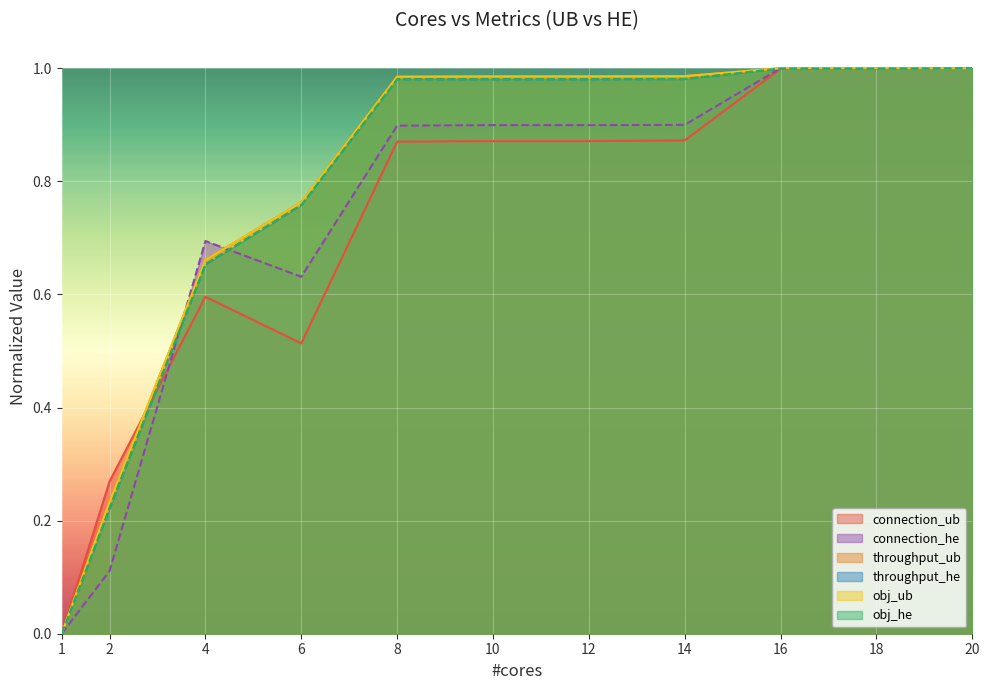

Which series has the largest range (max minus min)?

connection_ub